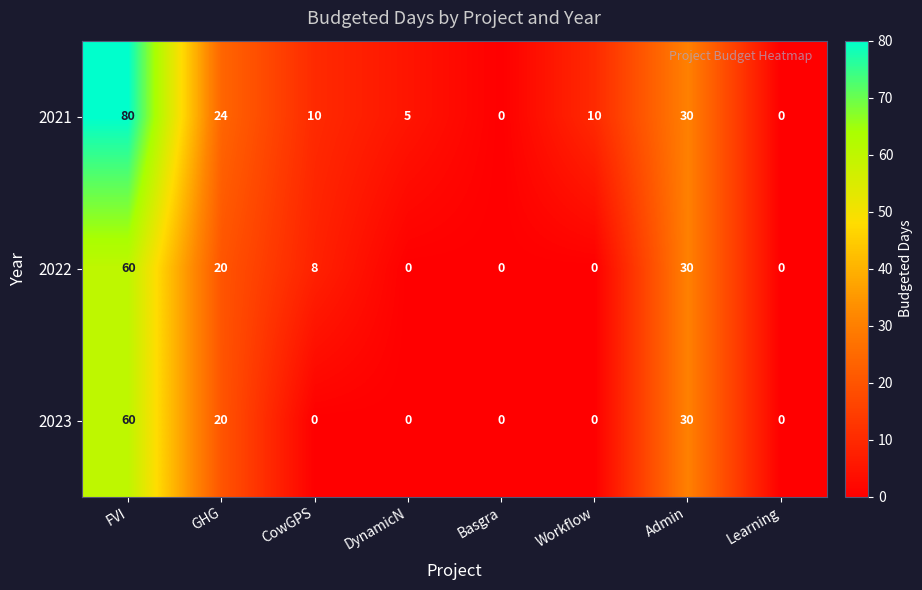

What is the total value across all series at DynamicN?

5